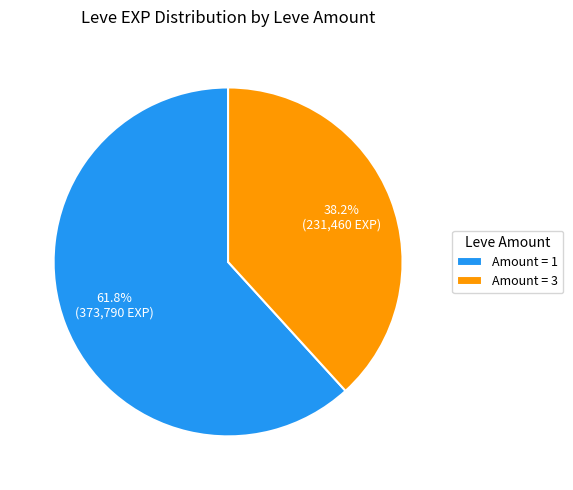

Rank the categories by value from highest to lowest.

Amount = 1, Amount = 3